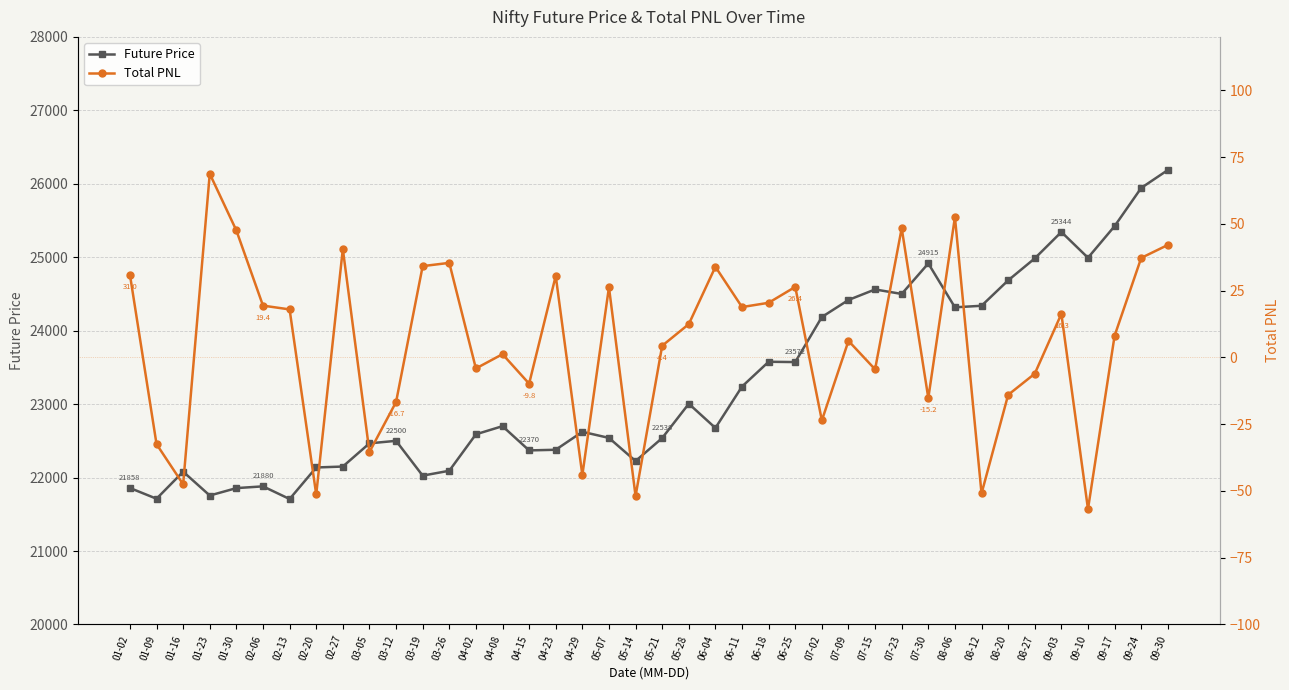

Reading right to left, transcribe all the data shown in this chart.

Future Price: 09-30=26187.0	09-24=25943.6	09-17=25423.3	09-10=24992.8	09-03=25343.8	08-27=24984.0	08-20=24684.9	08-12=24339.1	08-06=24318.0	07-30=24915.4	07-23=24500.0	07-15=24561.5	07-09=24418.0	07-02=24186.0	06-25=23572.4	06-18=23576.7	06-11=23239.2	06-04=22675.3	05-28=23005.0	05-21=22538.0	05-14=22224.8	05-07=22540.0	04-29=22623.0	04-23=22378.5	04-15=22369.8	04-08=22699.8	04-02=22588.9	03-26=22092.8	03-19=22026.3	03-12=22500.1	03-05=22465.9	02-27=22150.0	02-20=22137.4	02-13=21708.0	02-06=21880.3	01-30=21856.4	01-23=21755.7	01-16=22080.2	01-09=21711.8	01-02=21858.0
Total PNL: 09-30=42.1	09-24=37.2	09-17=8.1	09-10=-56.8	09-03=16.3	08-27=-6.1	08-20=-14.0	08-12=-51.0	08-06=52.5	07-30=-15.2	07-23=48.4	07-15=-4.5	07-09=6.2	07-02=-23.6	06-25=26.4	06-18=20.4	06-11=18.8	06-04=33.9	05-28=12.5	05-21=4.4	05-14=-51.9	05-07=26.3	04-29=-44.1	04-23=30.5	04-15=-9.8	04-08=1.2	04-02=-4.2	03-26=35.4	03-19=34.2	03-12=-16.7	03-05=-35.4	02-27=40.6	02-20=-51.3	02-13=18.0	02-06=19.4	01-30=47.5	01-23=68.7	01-16=-47.5	01-09=-32.5	01-02=31.0